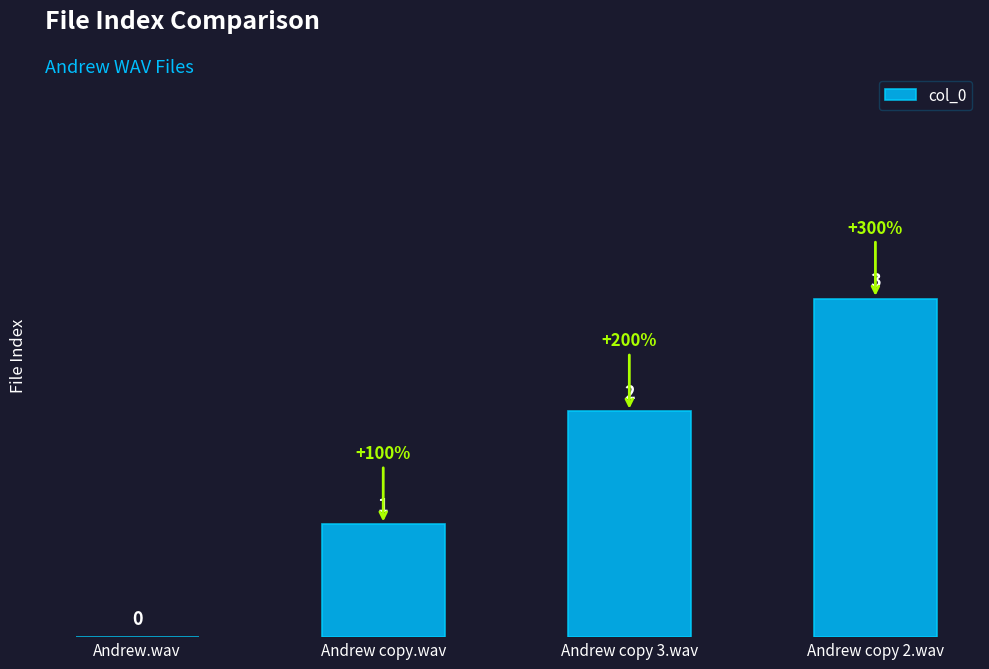

What is the sum of all values?

6